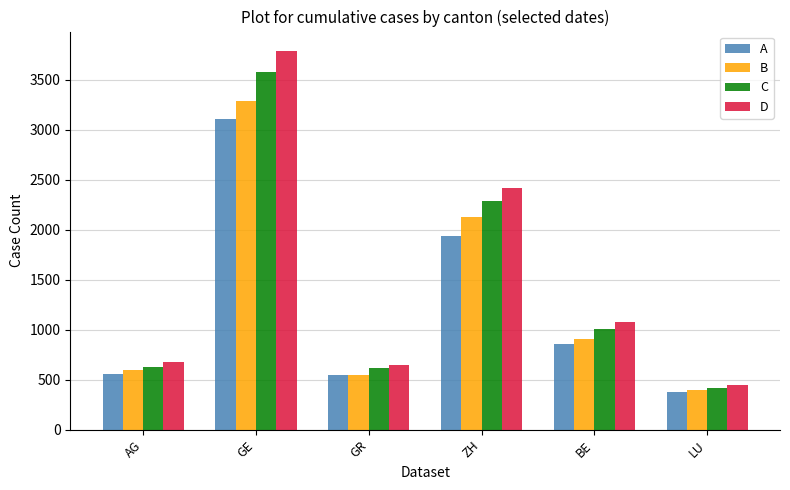

What is the total value across all series at BE?

3841